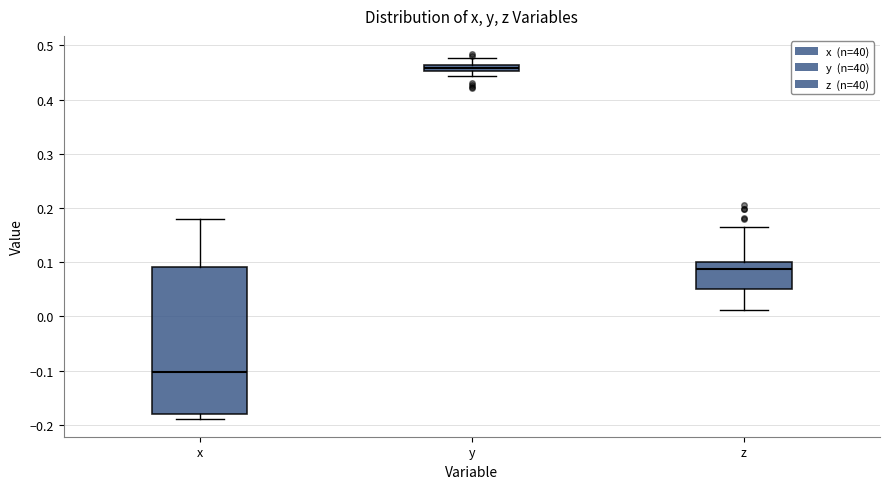

Which box's median line is the highest?

y